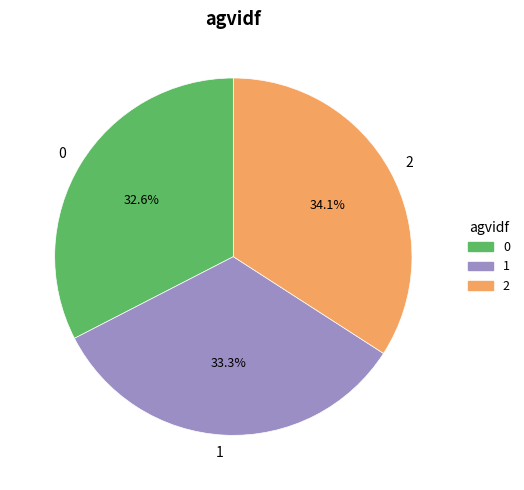

Is it true that 0 is 33% of the pie?

True